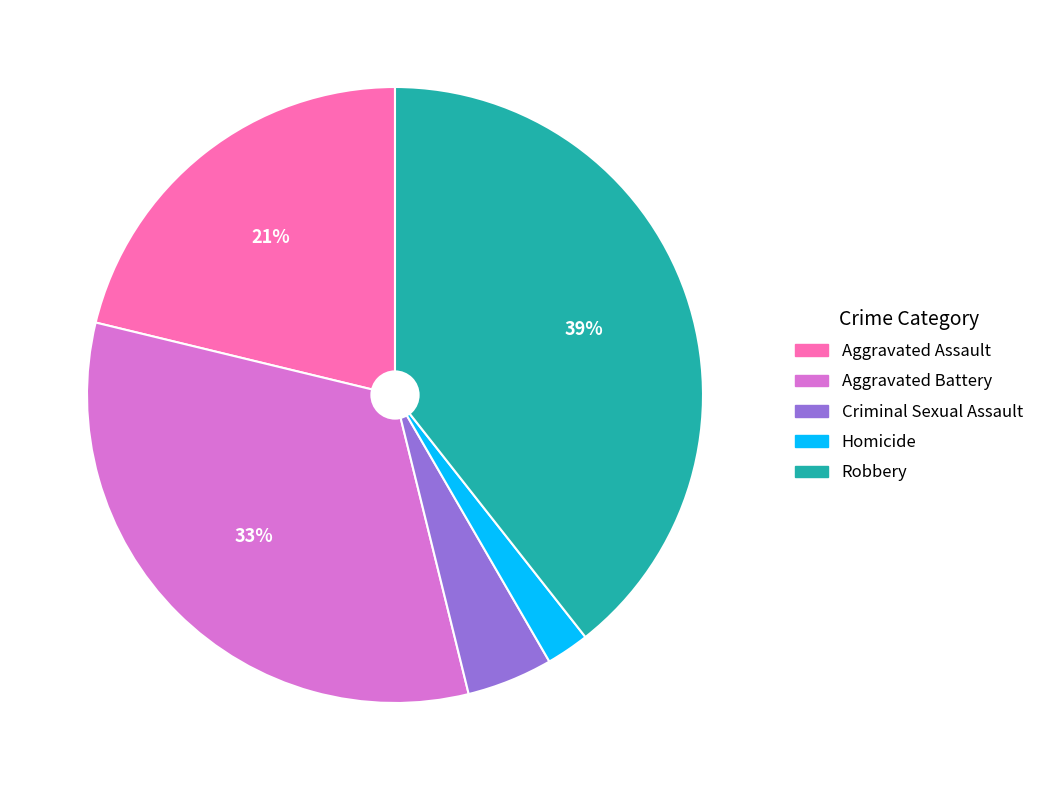

What is the largest slice in the pie chart?

Robbery